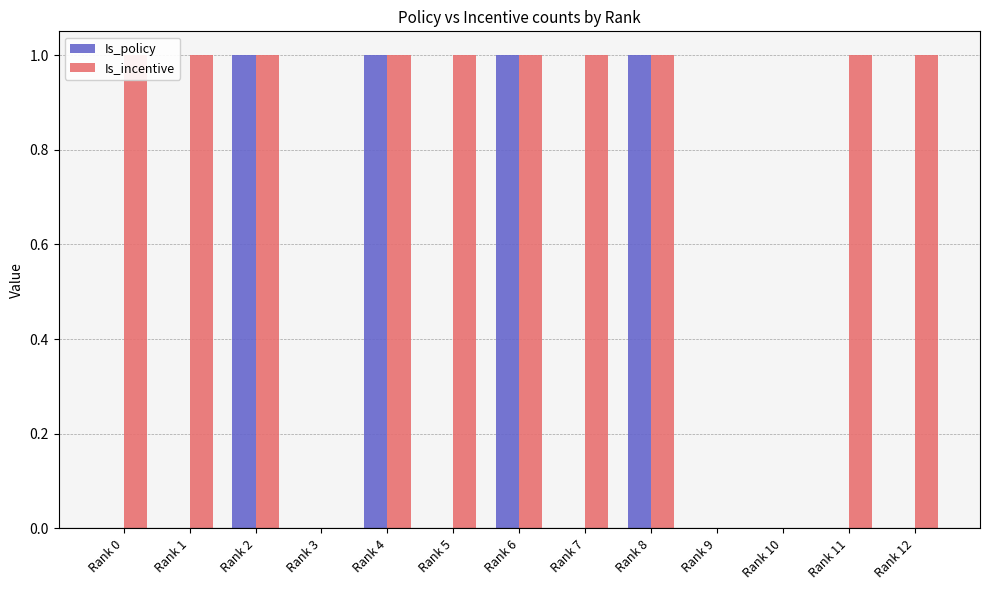

How many Is_incentive values are between 1 and 2?

10